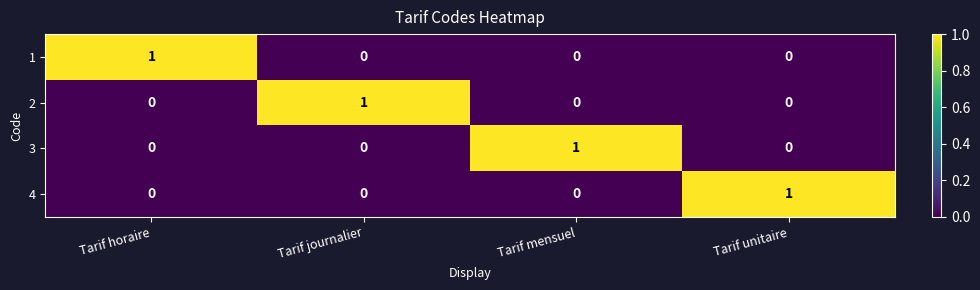

Reading right to left, what are all the values shown in this chart?

1: 0	0	0	1
2: 0	0	1	0
3: 0	1	0	0
4: 1	0	0	0